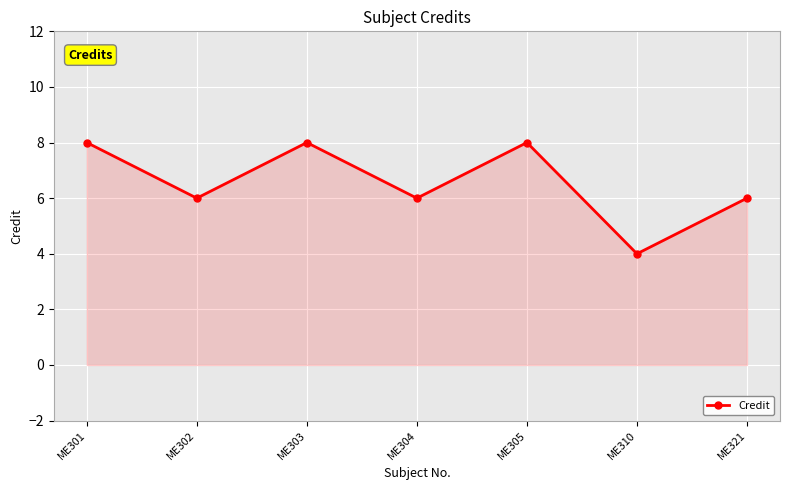

What is the difference between the second highest and second lowest values?

2